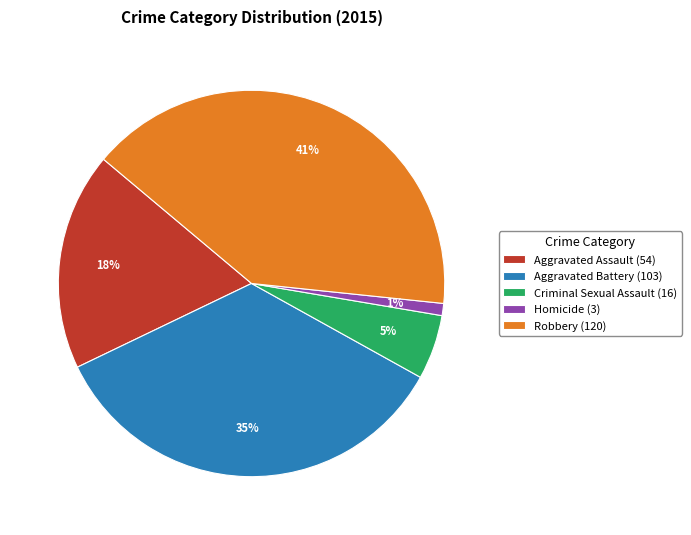

To the nearest percent, what percentage of the pie is Homicide?

1%